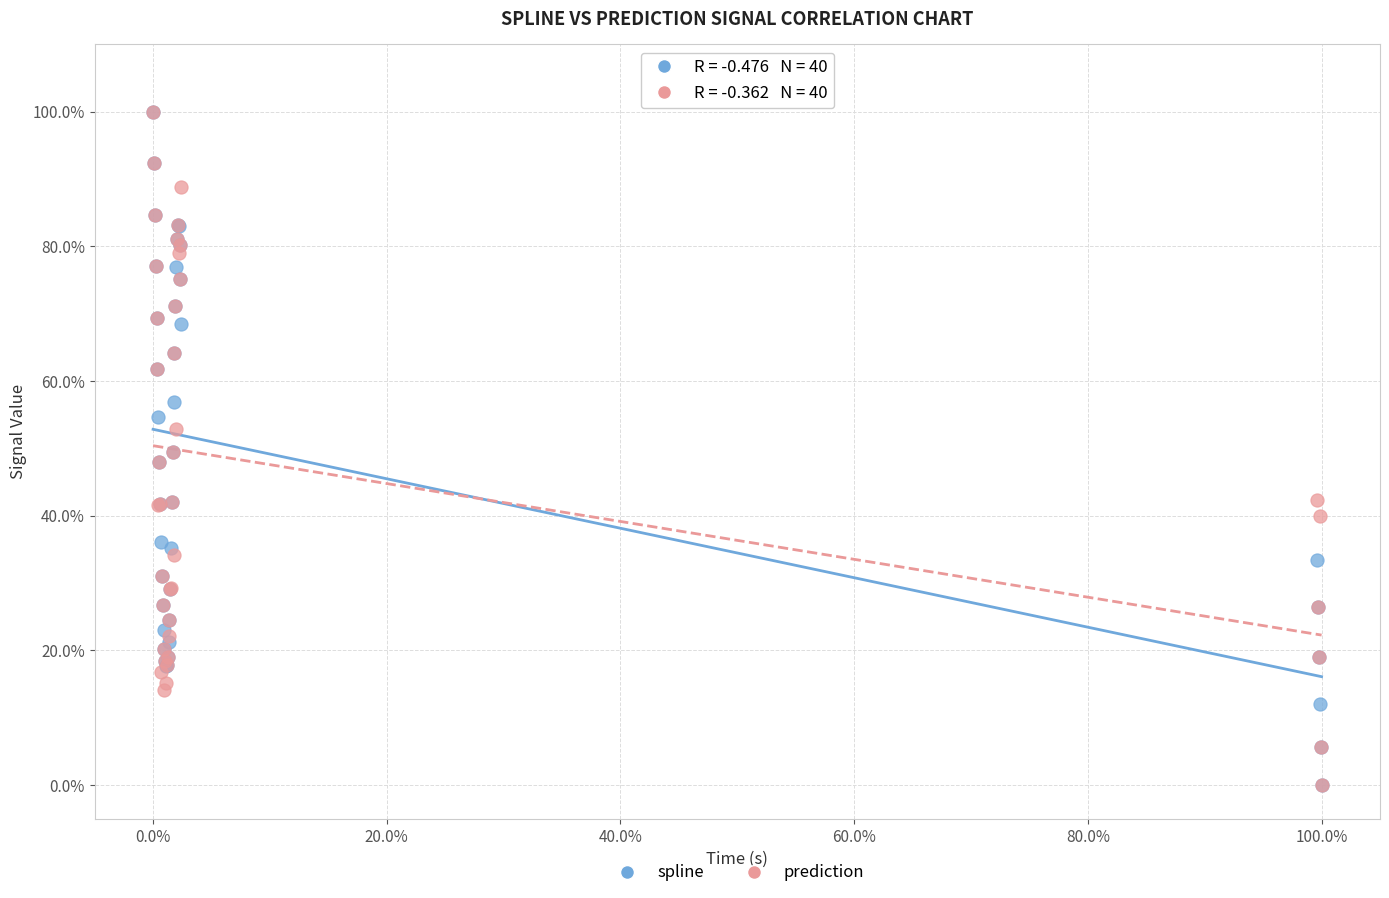

What are all the series names shown in the legend?

spline, prediction